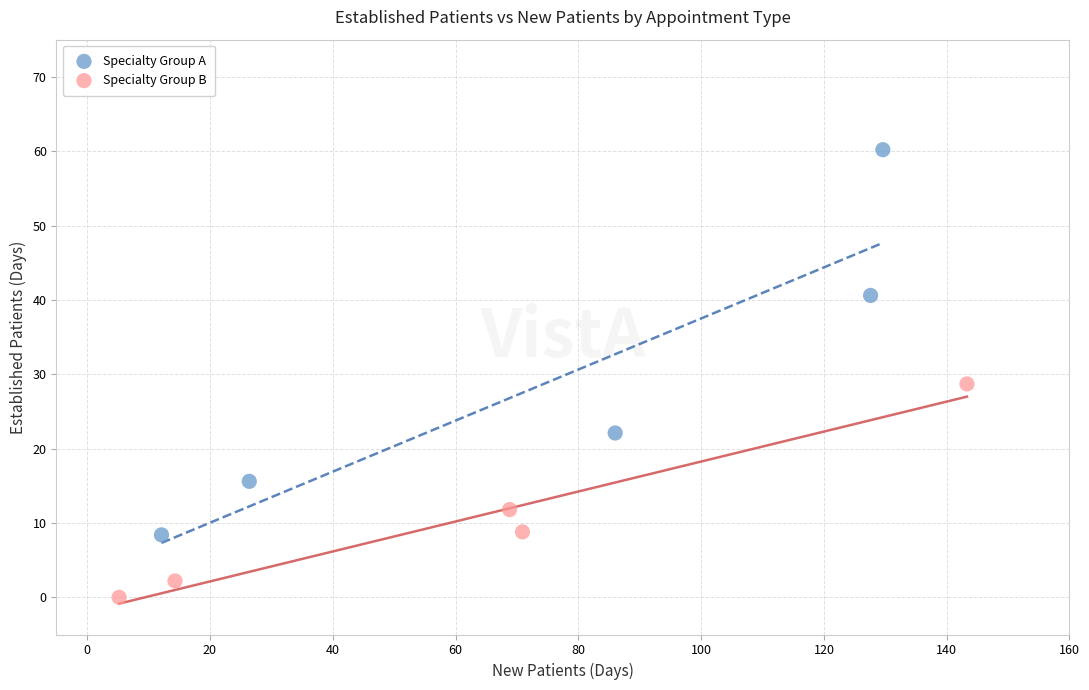

Which series has the widest spread of Y values?

Specialty Group A